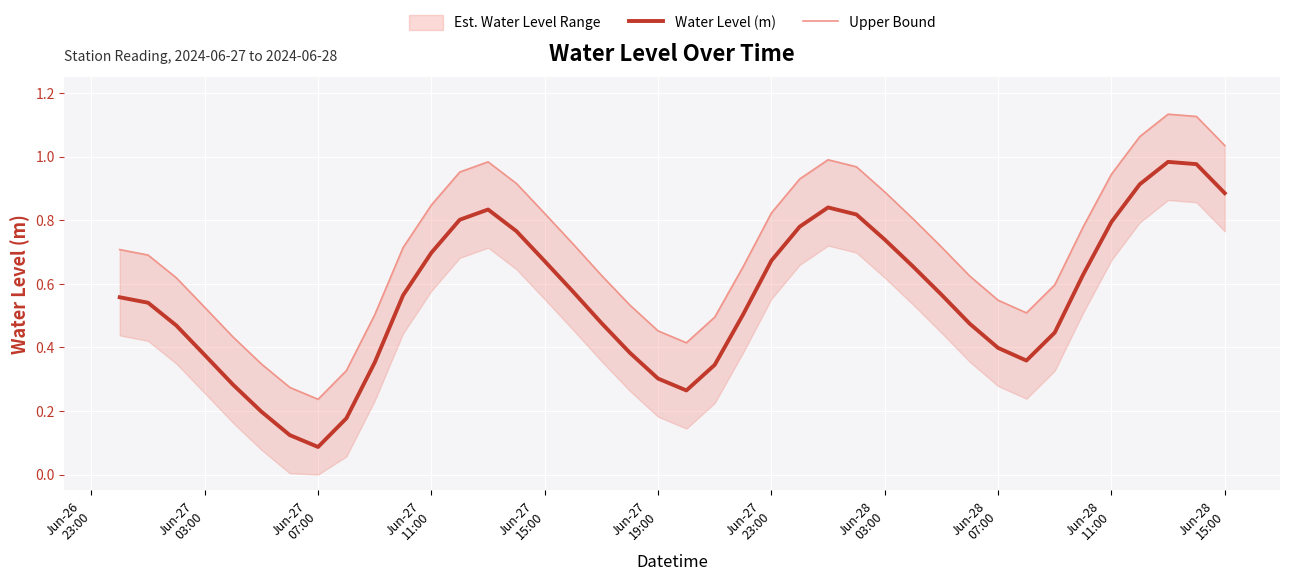

What is the difference between the second highest and second lowest values in the Water Level (m) series?

0.9